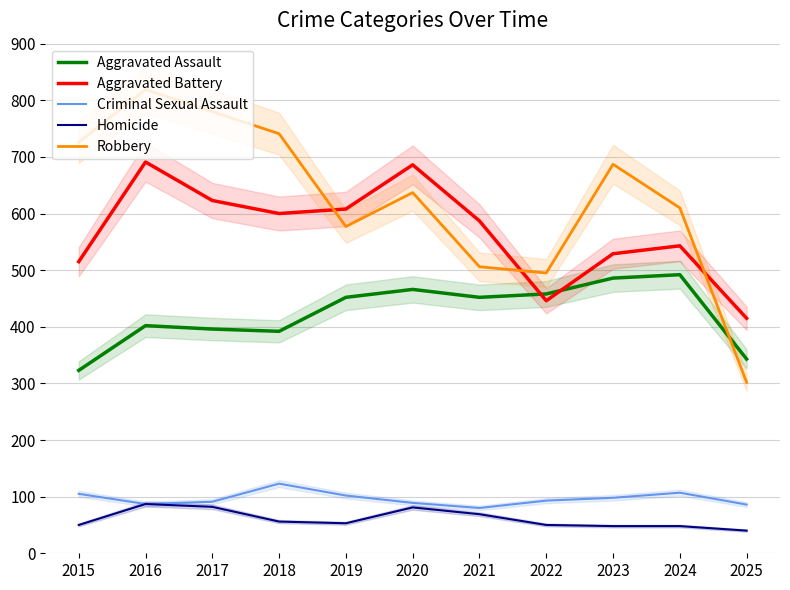

Which series has the widest spread of values?

Robbery